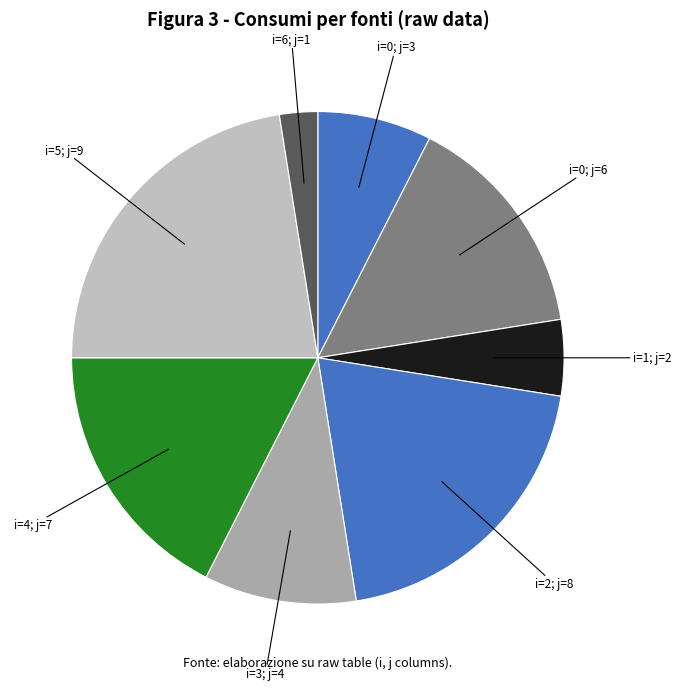

How many segments does this pie chart have?

8